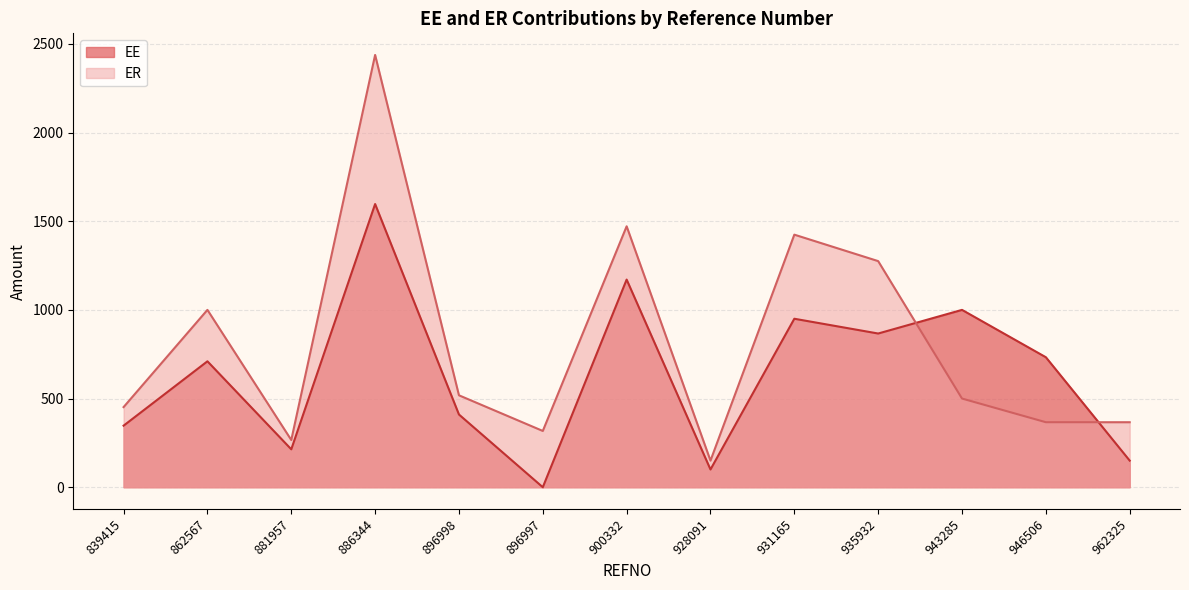

How many values in EE are above zero?

12